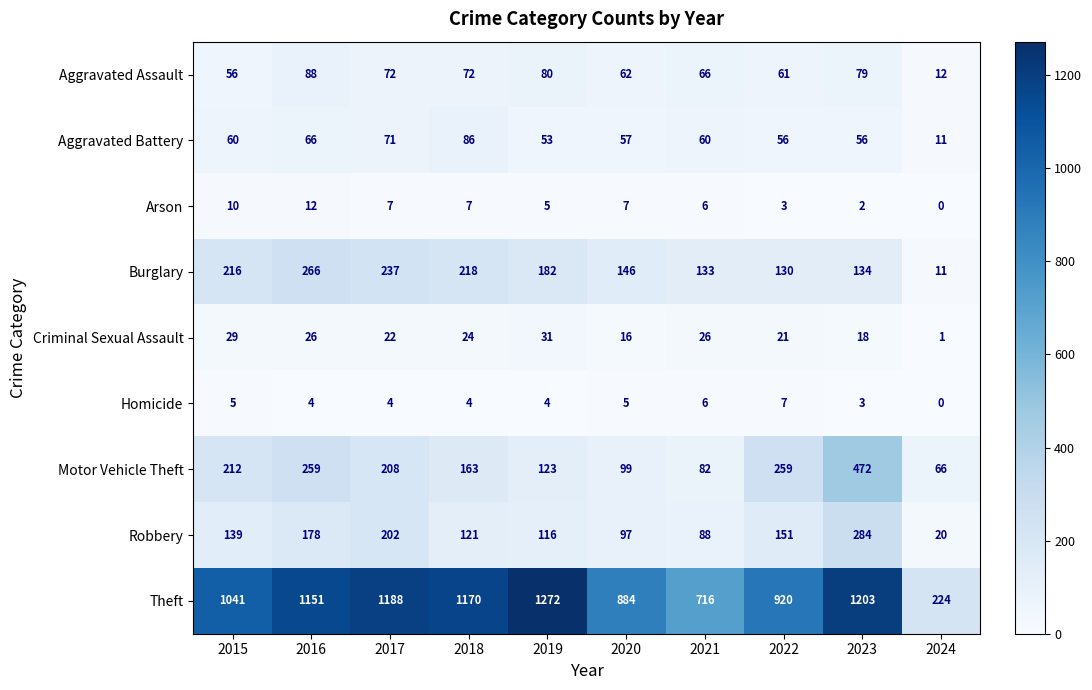

Between 2015 and 2016, which series saw the biggest shift?

Theft